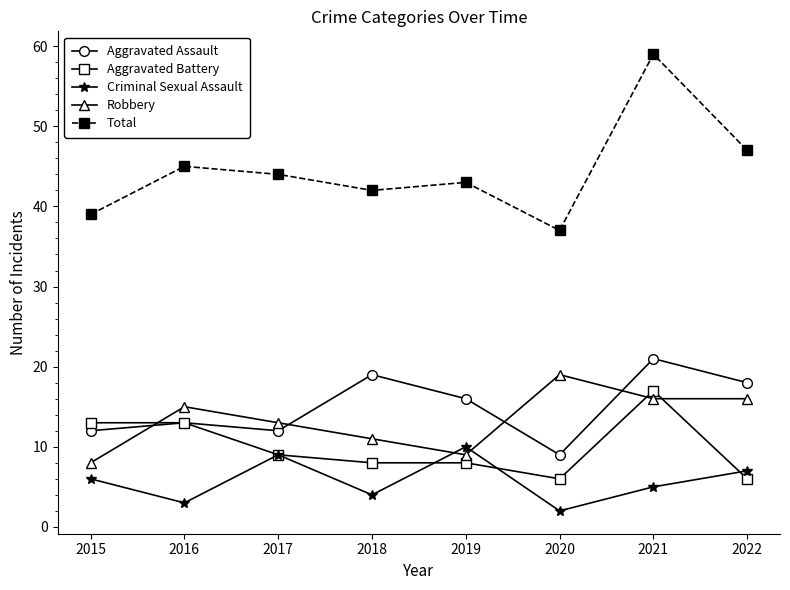

Which label corresponds to the largest value in the chart?

2021